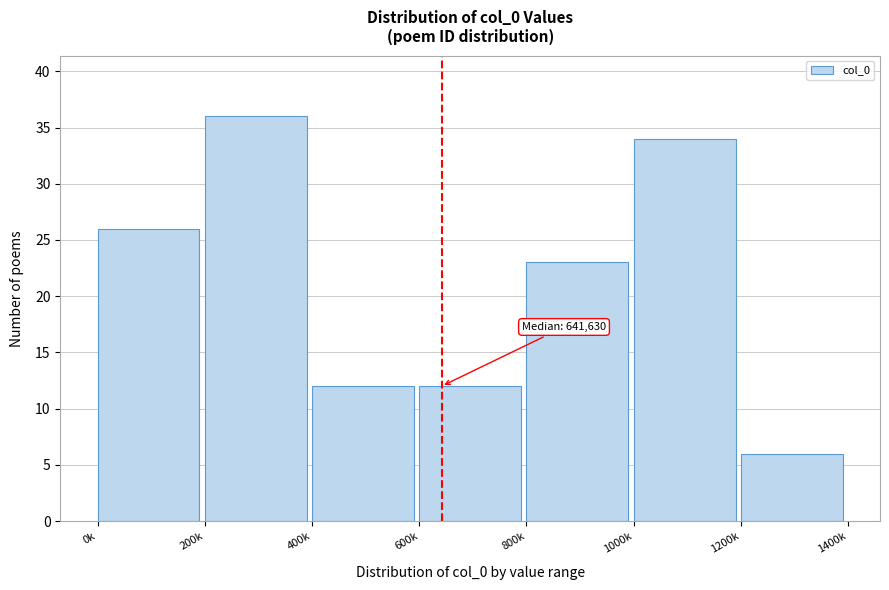

Reading left to right, extract all data points from this chart.

0k=26	200k=36	400k=12	600k=12	800k=23	1000k=34	1200k=6